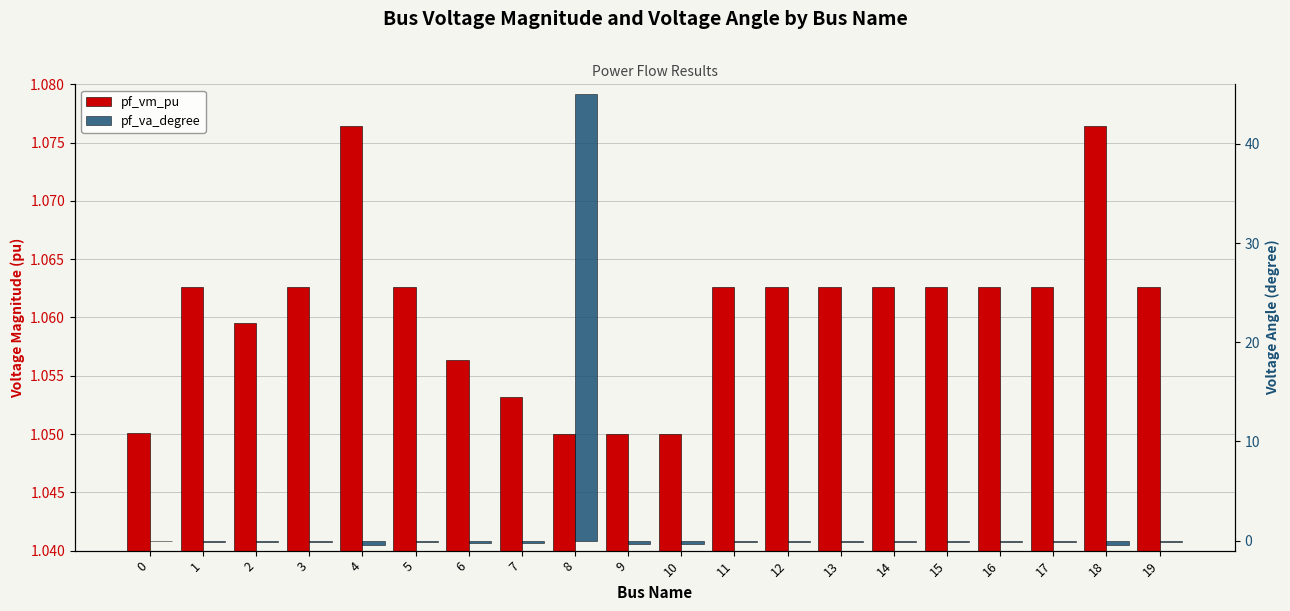

What is the total value across all series at 13?

1.0